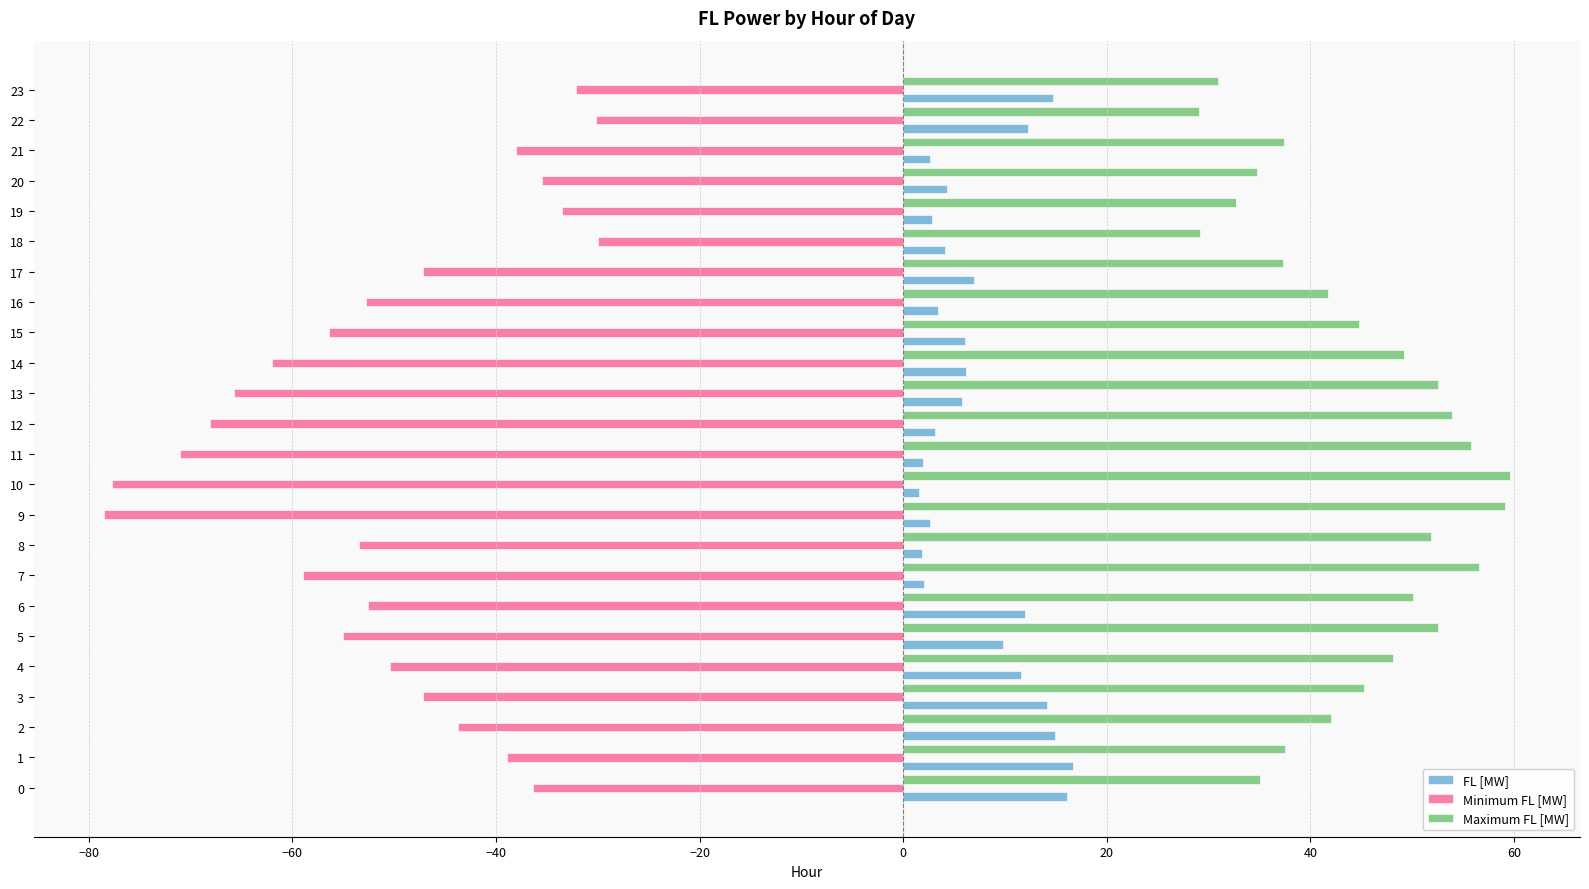

How many data points in Minimum FL [MW] are less than -50?

13